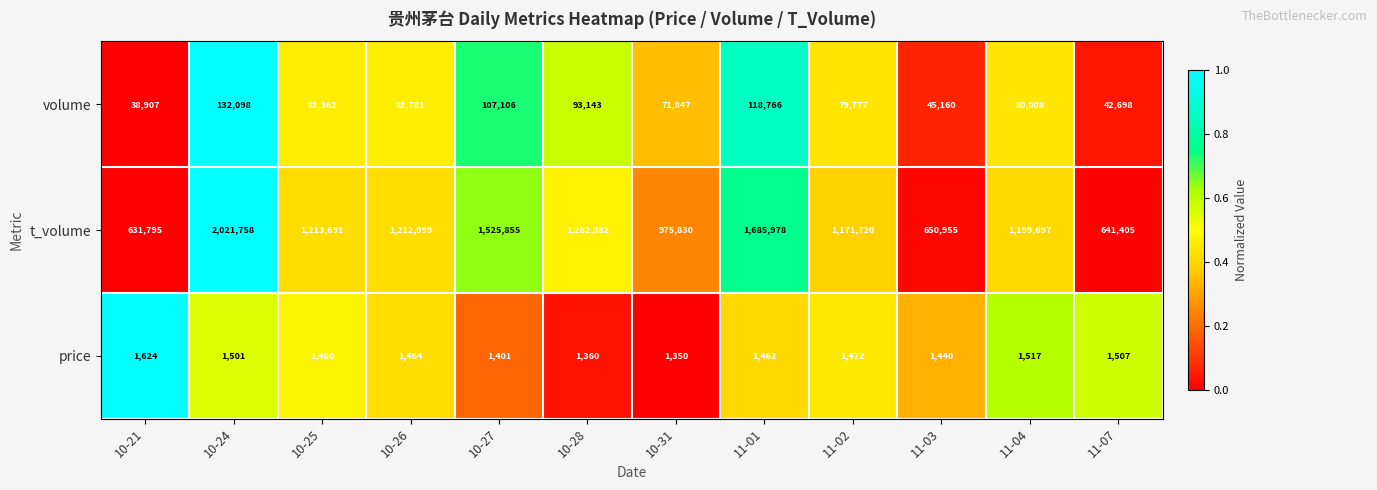

Count the number of data series in this chart.

3